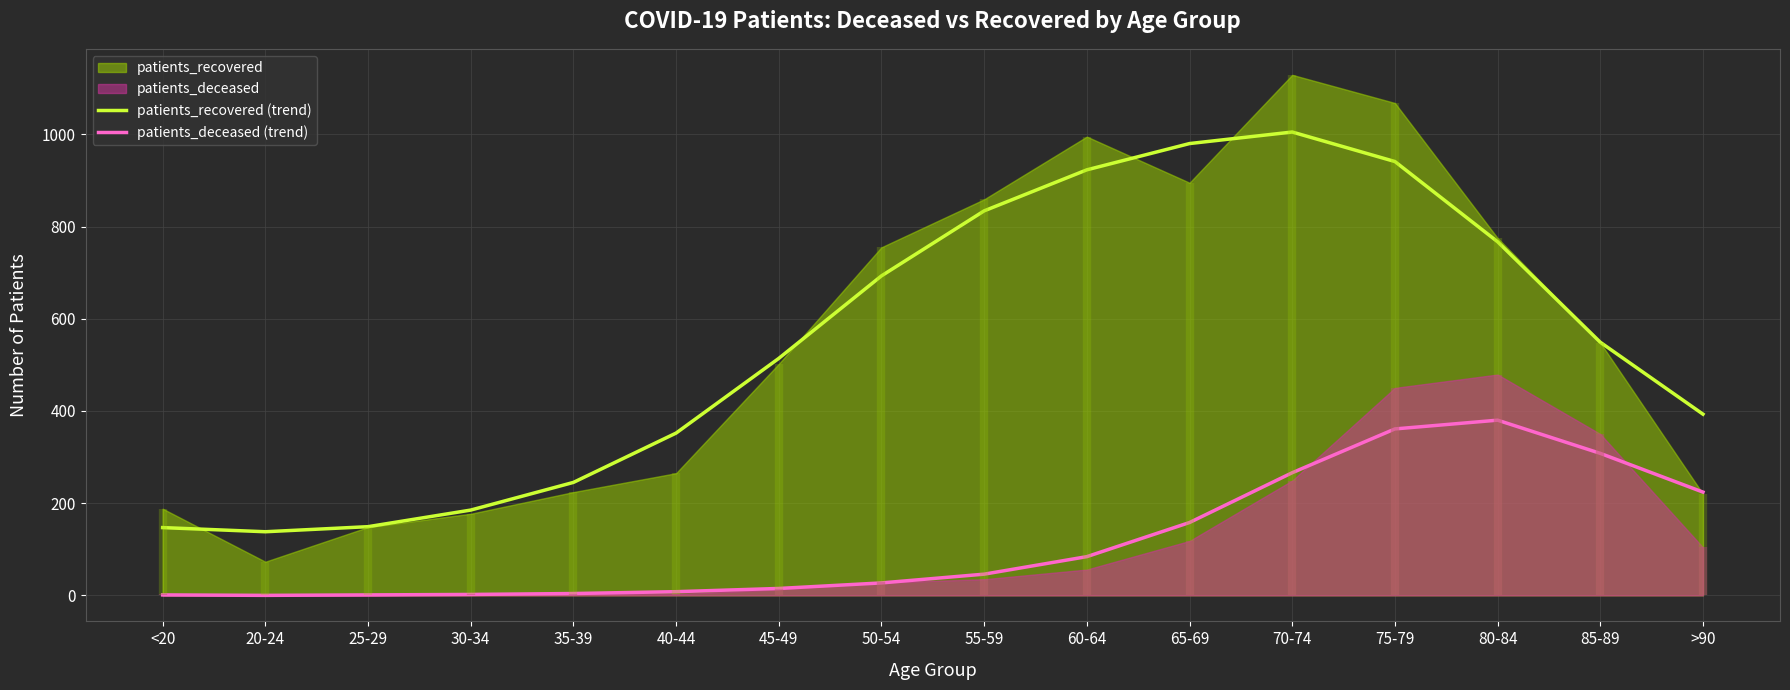

At which label is patients_deceased (trend) closest to 190?

65-69